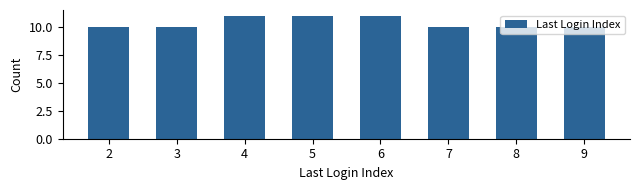

Reading right to left, what are all the values shown in this chart?

9=10	8=10	7=10	6=11	5=11	4=11	3=10	2=10